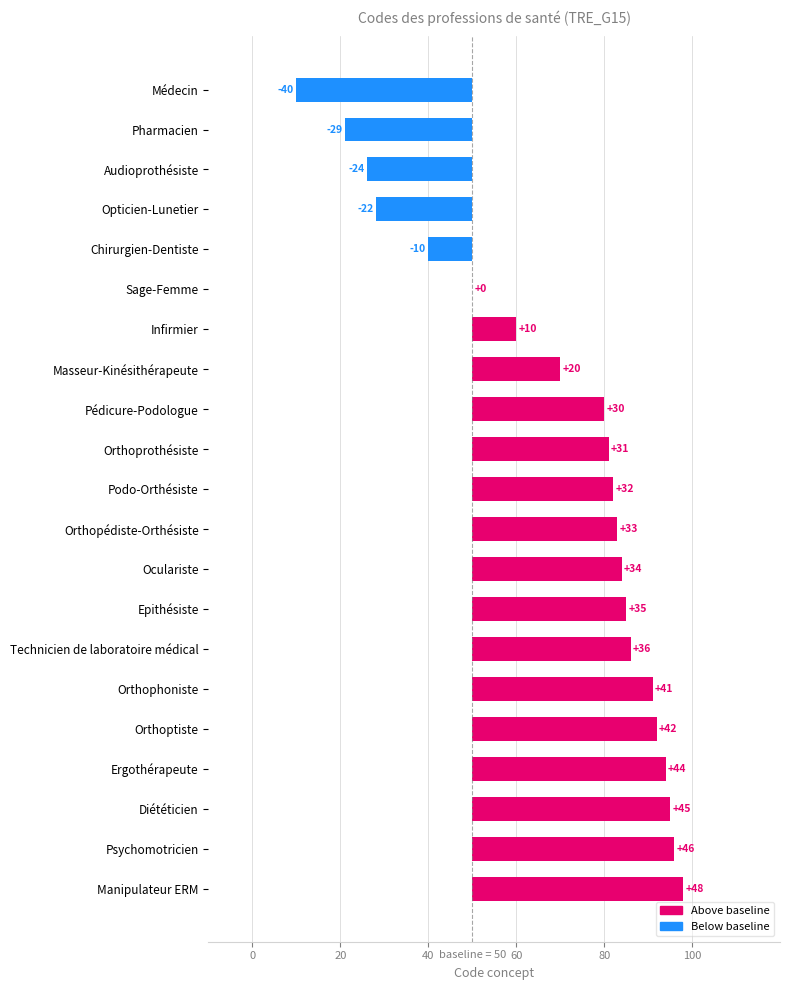

Between Oculariste and Diététicien, which is larger?

Diététicien